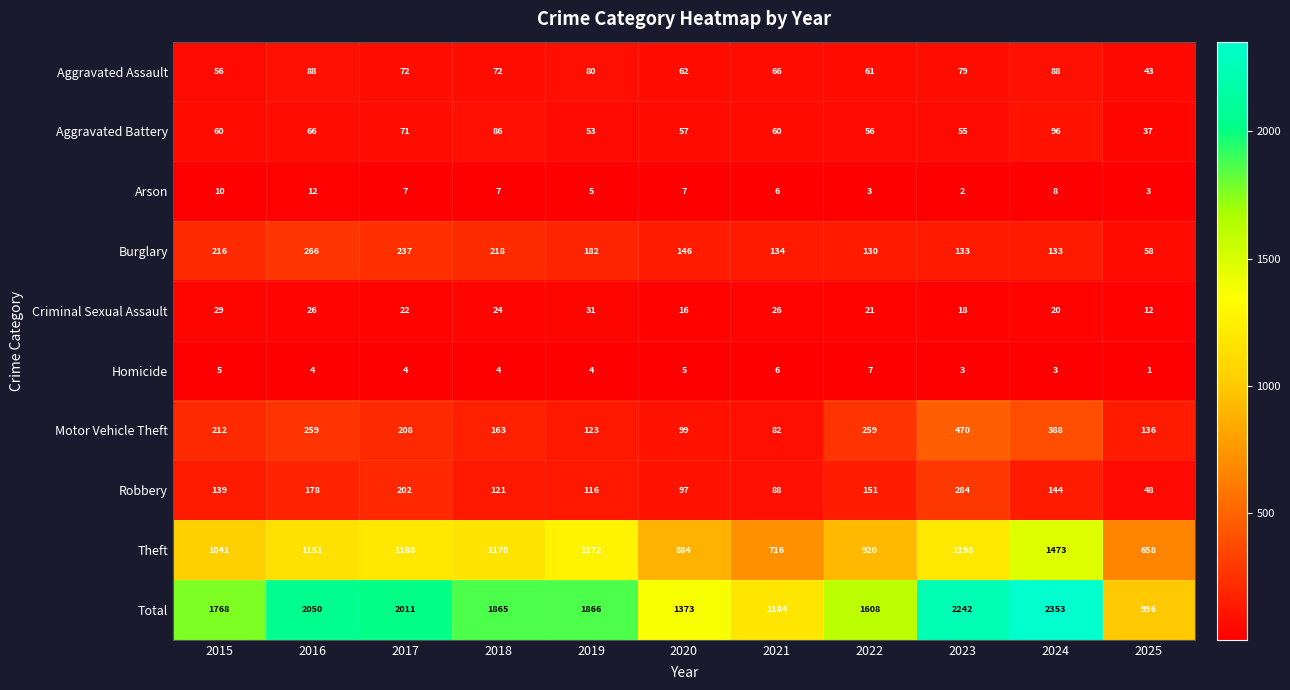

The value of Homicide at 2016 is 4. True or false?

True